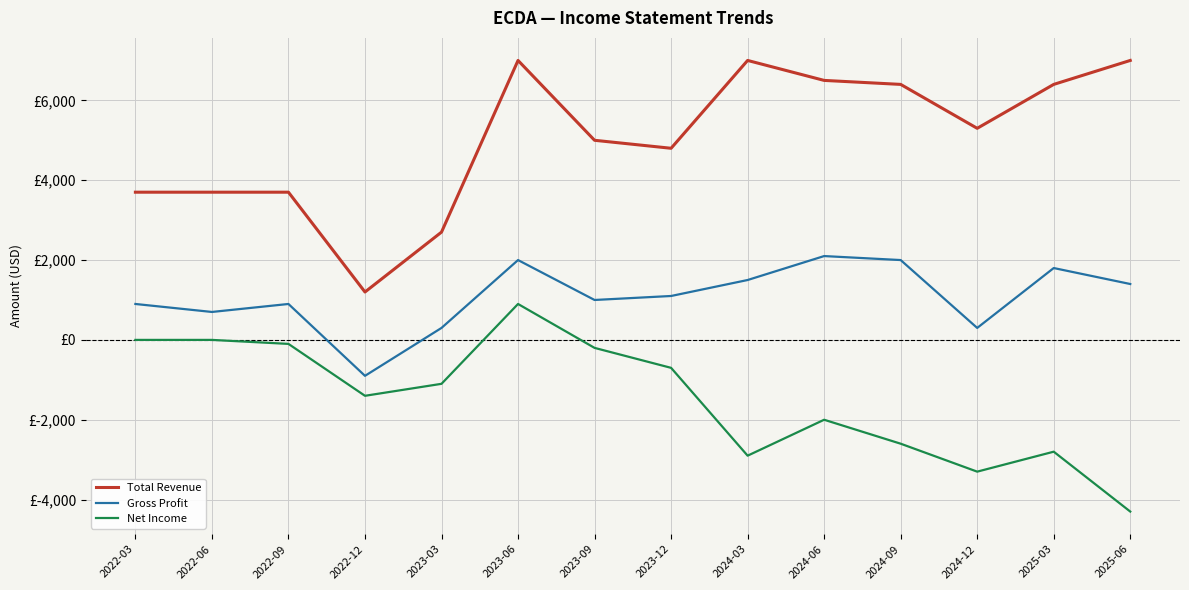

Reading right to left, transcribe all the data shown in this chart.

Total Revenue: 2025-06=7000	2025-03=6400	2024-12=5300	2024-09=6400	2024-06=6500	2024-03=7000	2023-12=4800	2023-09=5000	2023-06=7000	2023-03=2700	2022-12=1200	2022-09=3700	2022-06=3700	2022-03=3700
Gross Profit: 2025-06=1400	2025-03=1800	2024-12=300	2024-09=2000	2024-06=2100	2024-03=1500	2023-12=1100	2023-09=1000	2023-06=2000	2023-03=300	2022-12=-900	2022-09=900	2022-06=700	2022-03=900
Net Income: 2025-06=-4300	2025-03=-2800	2024-12=-3300	2024-09=-2600	2024-06=-2000	2024-03=-2900	2023-12=-700	2023-09=-200	2023-06=900	2023-03=-1100	2022-12=-1400	2022-09=-100	2022-06=0	2022-03=0